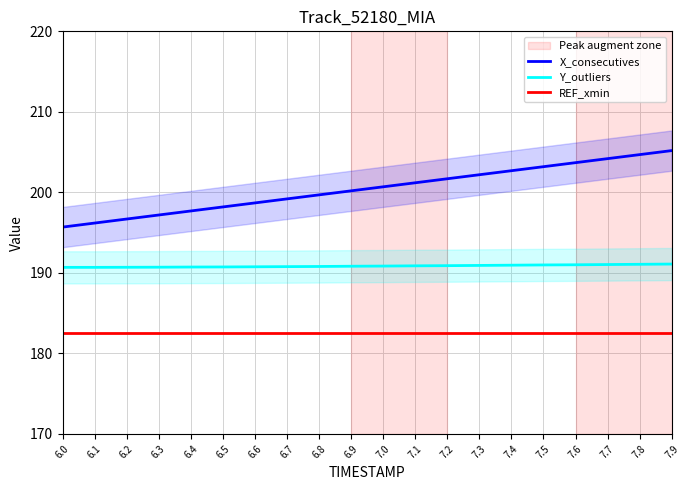

What is the value of the Y_outliers point at the 15th from the left?

191.0